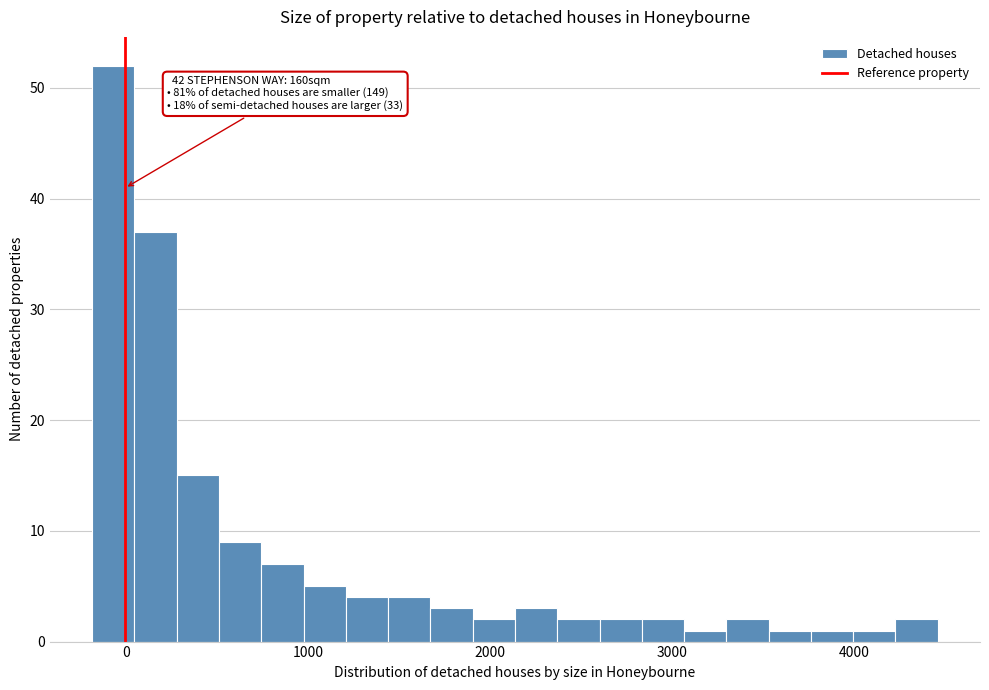

Around what value on the x-axis is the tallest bar? Give the approximate position of its centre, as read against the axis.

-100